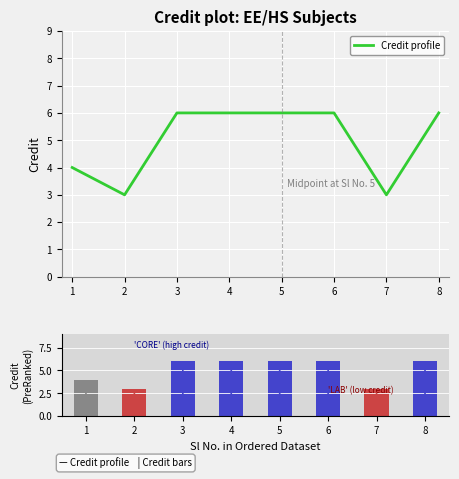

Which label corresponds to the largest value in the chart?

3